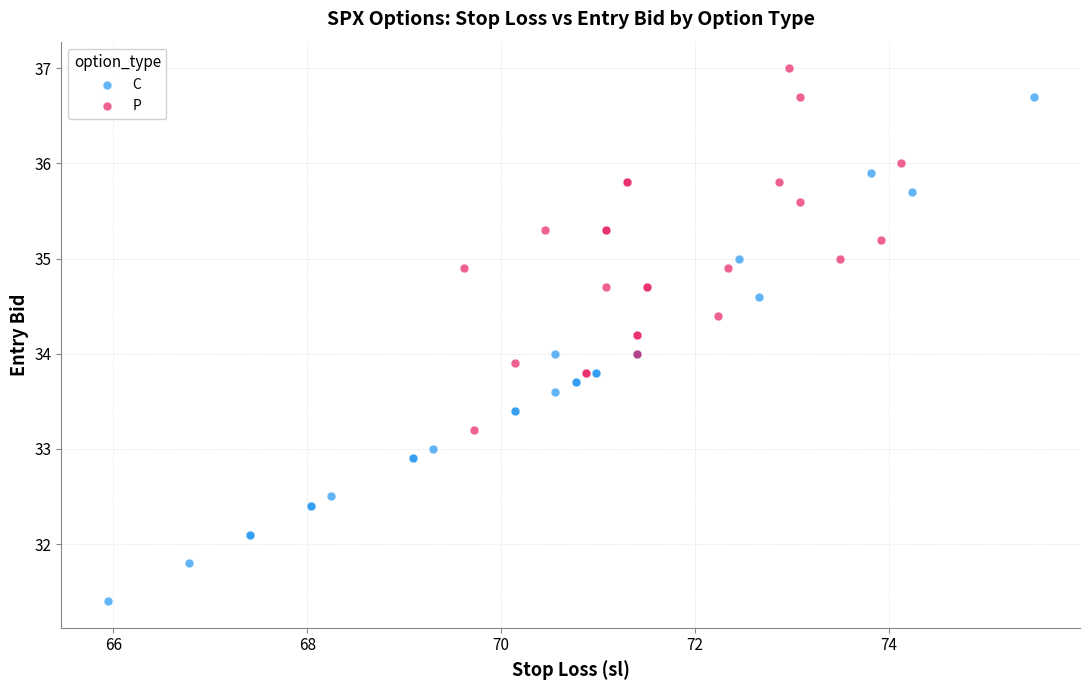

Which series contains the highest Y value?

P